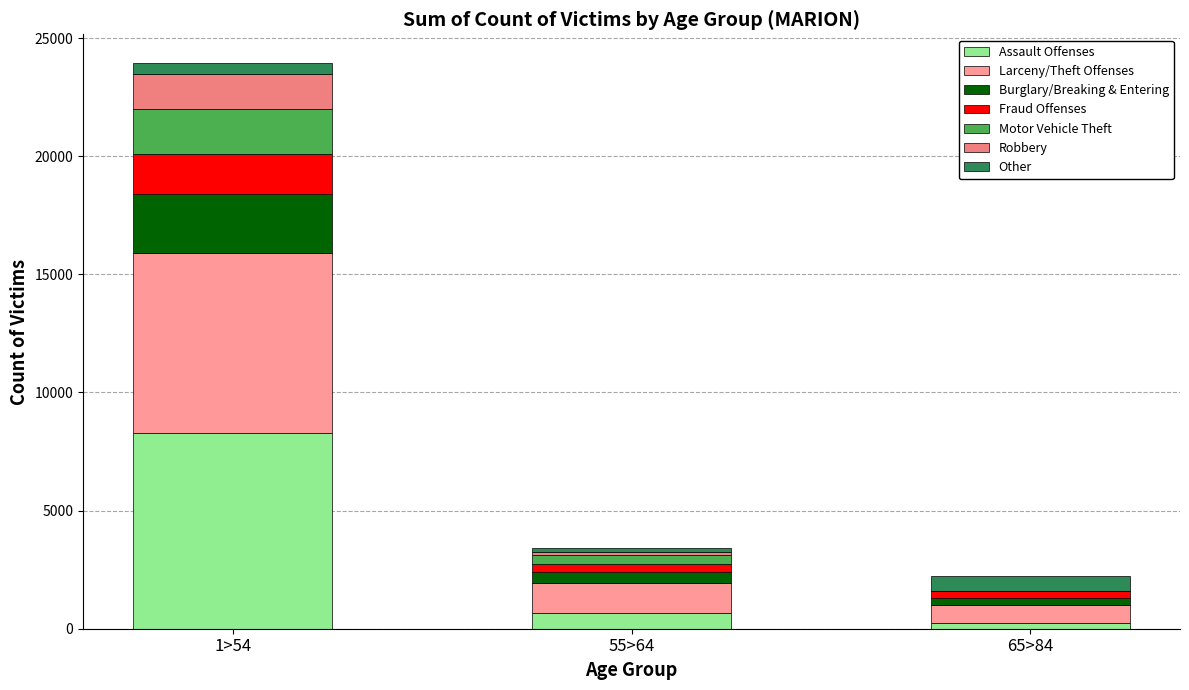

Are the bars horizontal?

No